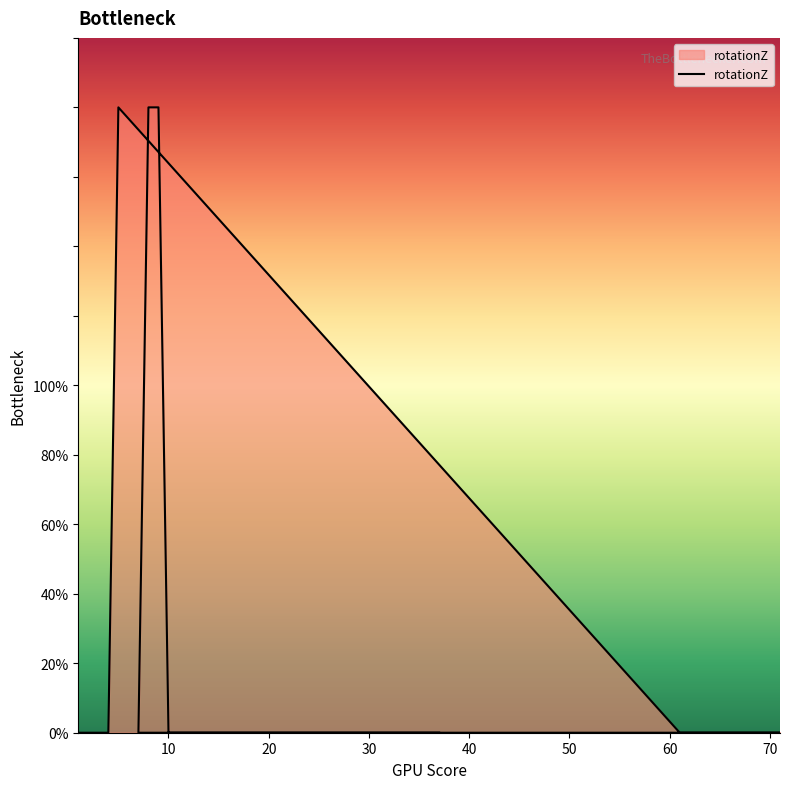

Between 40 and 13, which is larger?

40